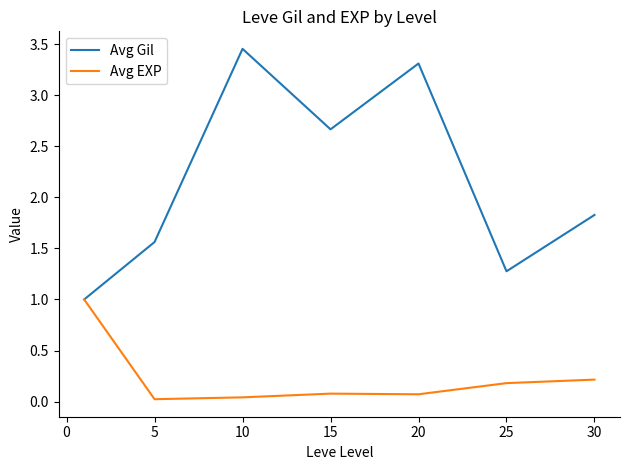

Rank the series by their maximum value, from highest to lowest.

Avg Gil, Avg EXP